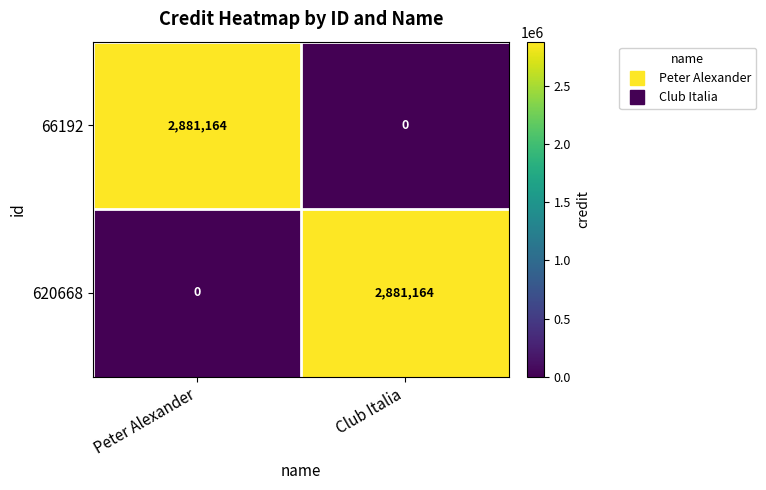

What is the spread (max minus min) of values at Peter Alexander?

2881164